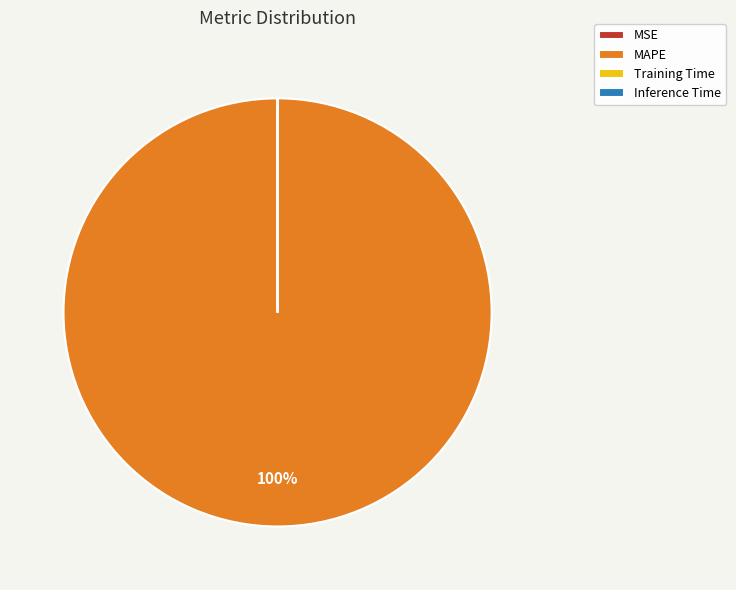

The MAPE slice represents 100% of the pie. True or false?

True